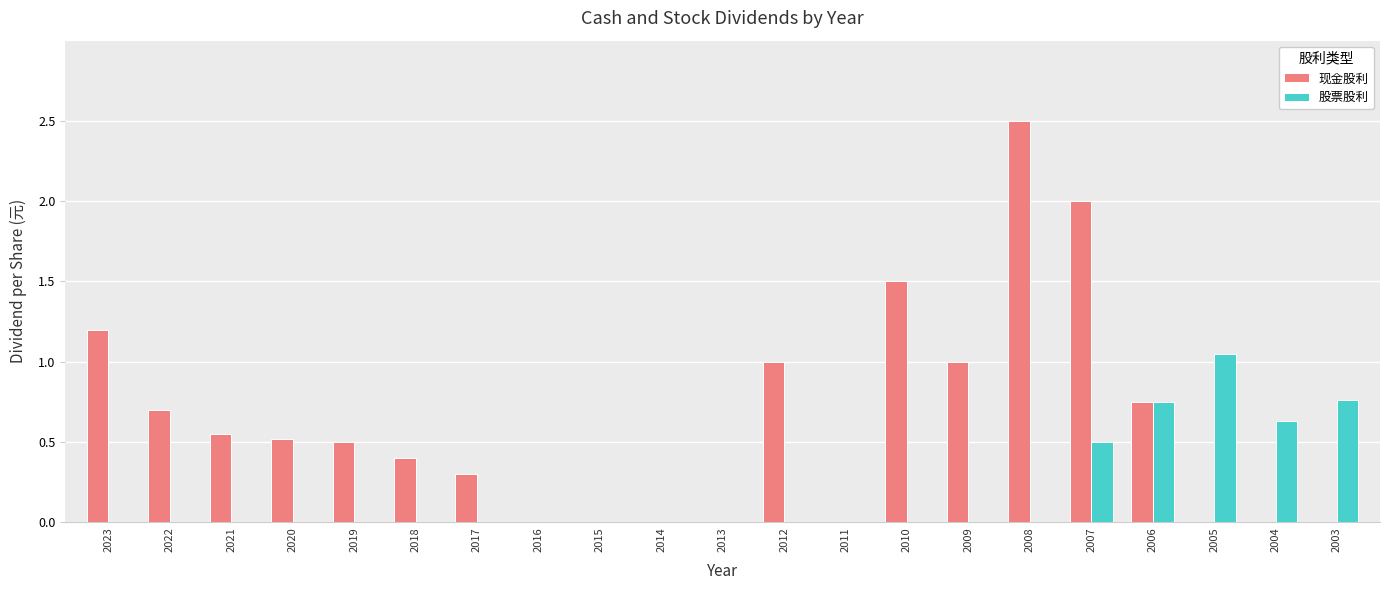

How many groups of bars are there?

21